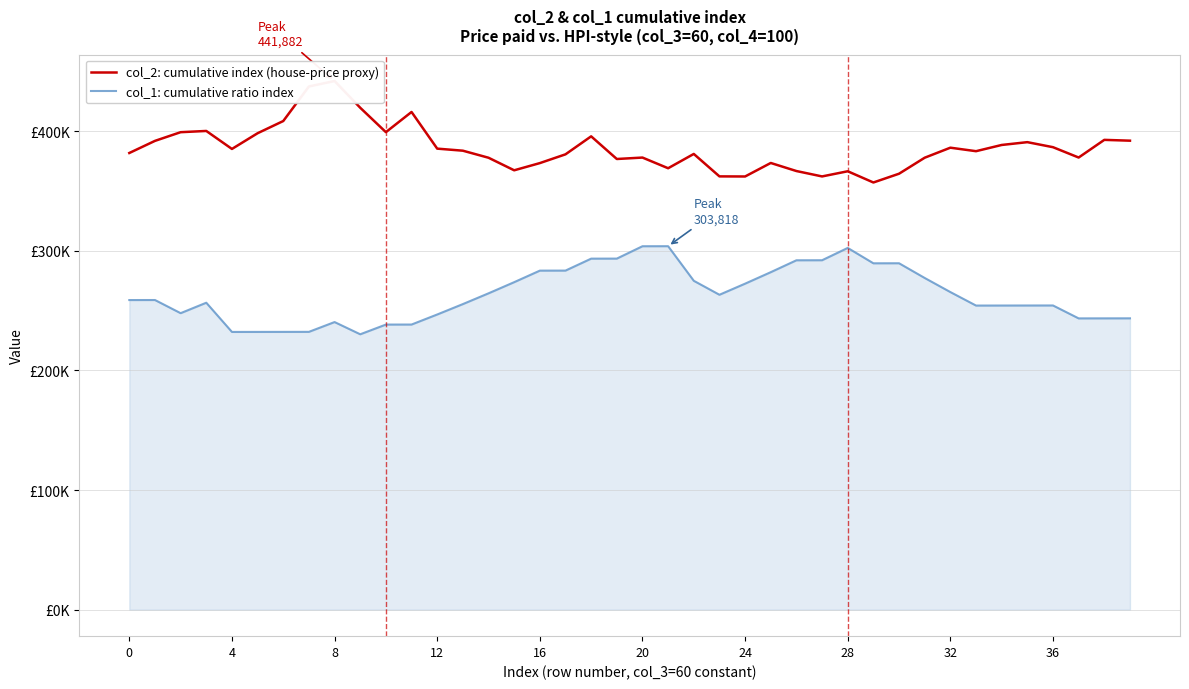

At which label does col_2: cumulative index (house-price proxy) reach its minimum?

29